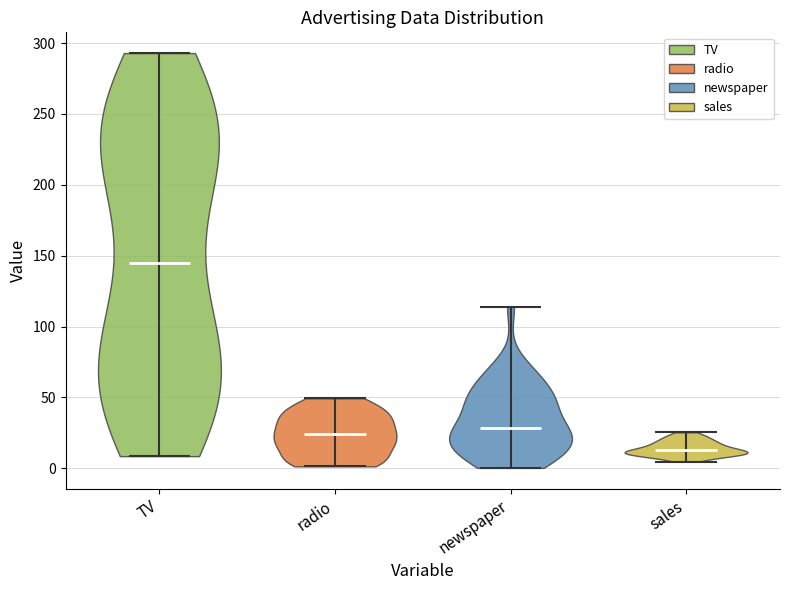

Which violin has the lowest median line?

sales